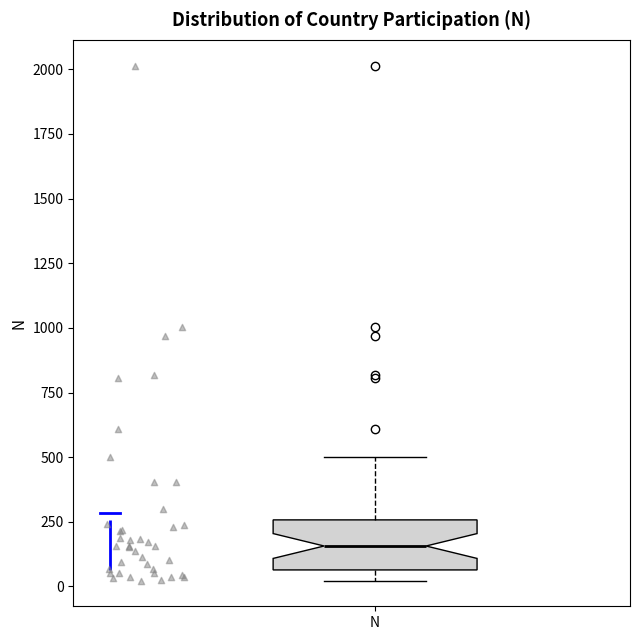

Where is the lower edge of the box for N on the y-axis? The values are not printed on the chart, so give them approximately, as read against the axis.

50